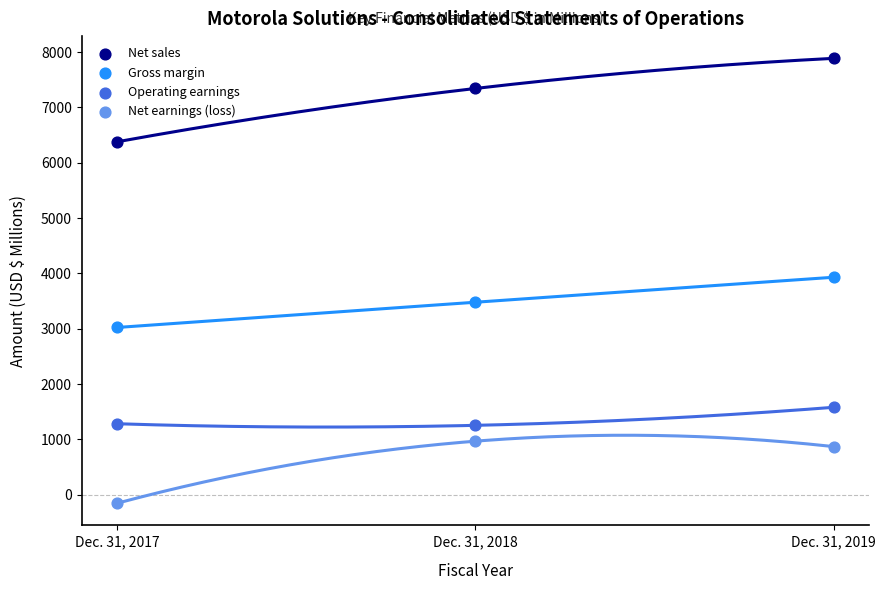

What are all the series names shown in the legend?

Net sales, Gross margin, Operating earnings, Net earnings (loss)